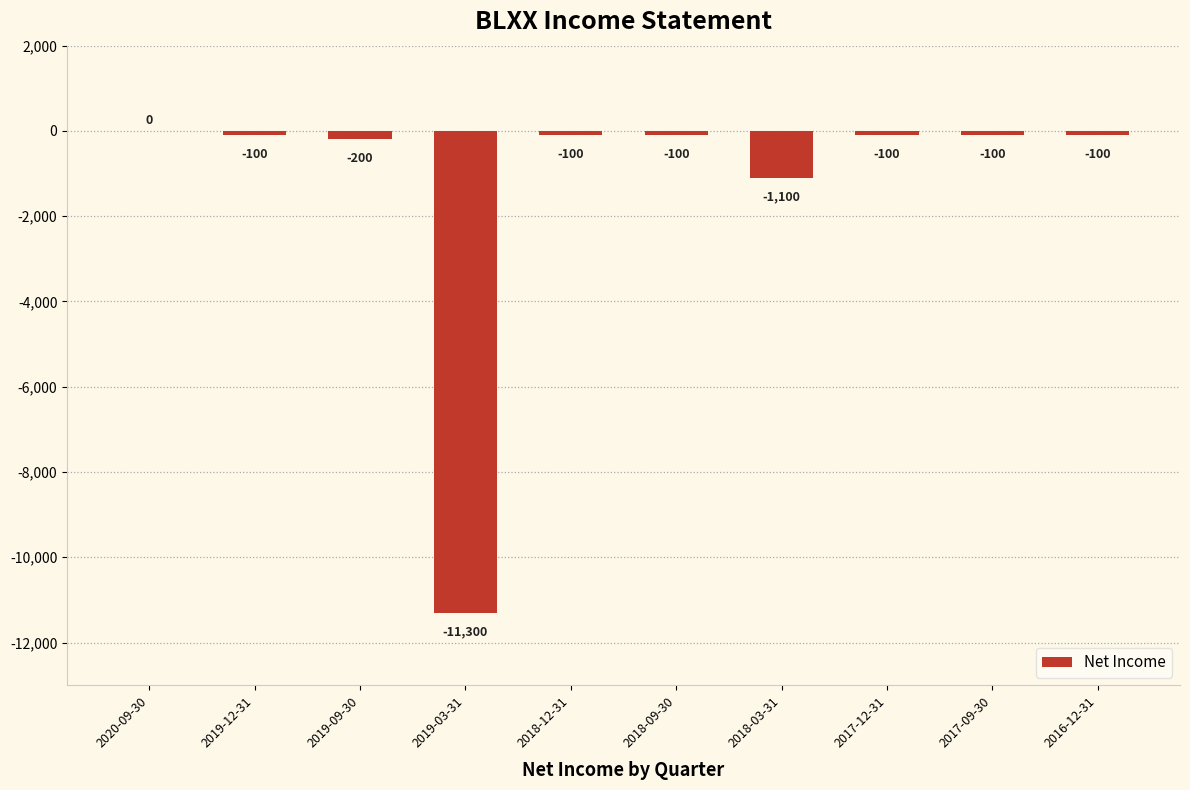

Reading left to right, transcribe all the data shown in this chart.

0	-100	-200	-11300	-100	-100	-1100	-100	-100	-100